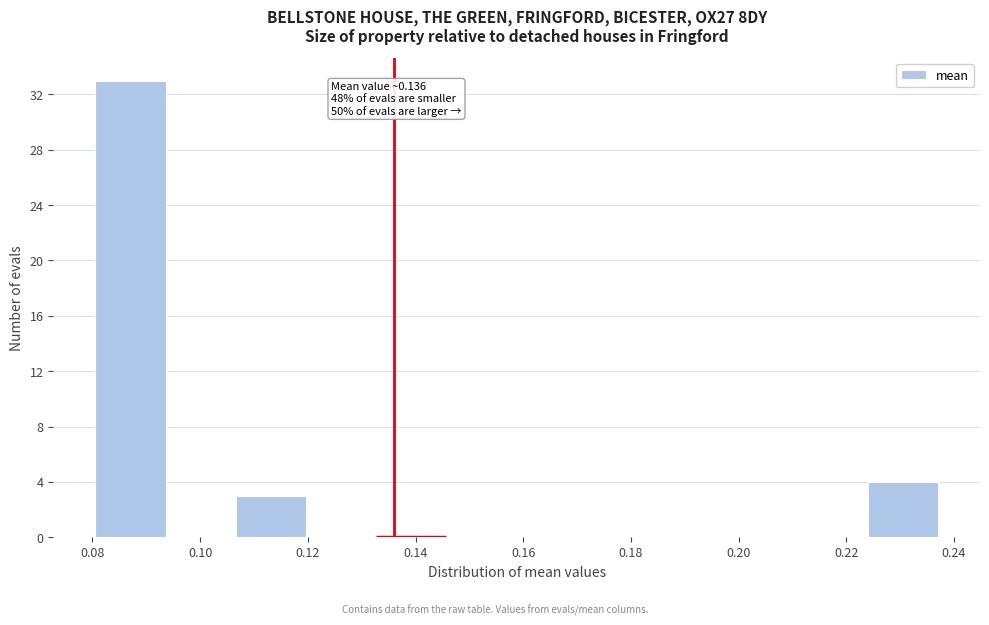

Over which range of the x-axis is the bar tallest?

0.080 to 0.094